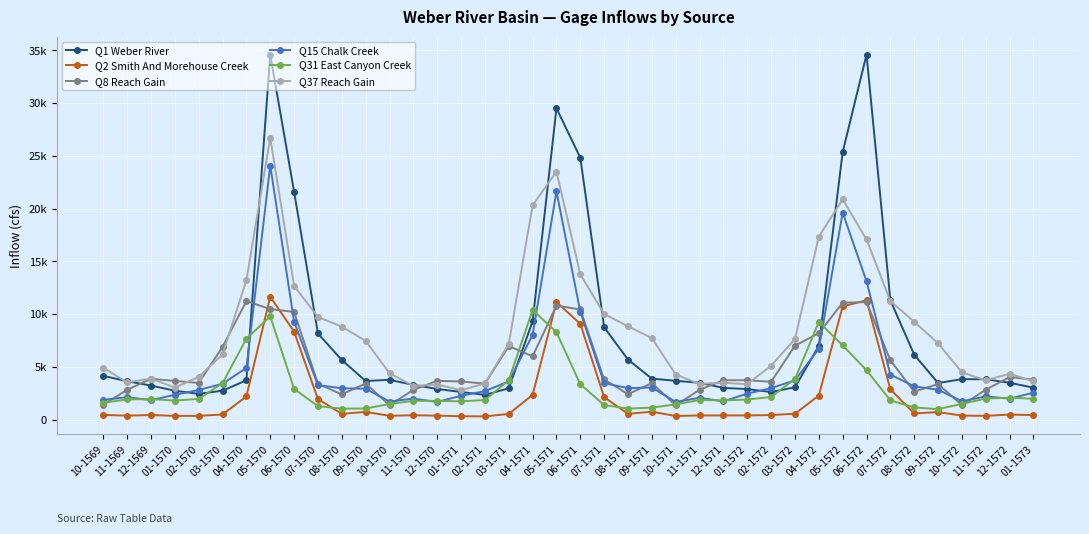

What are all the series names shown in the legend?

Q1 Weber River, Q2 Smith And Morehouse Creek, Q8 Reach Gain, Q15 Chalk Creek, Q31 East Canyon Creek, Q37 Reach Gain